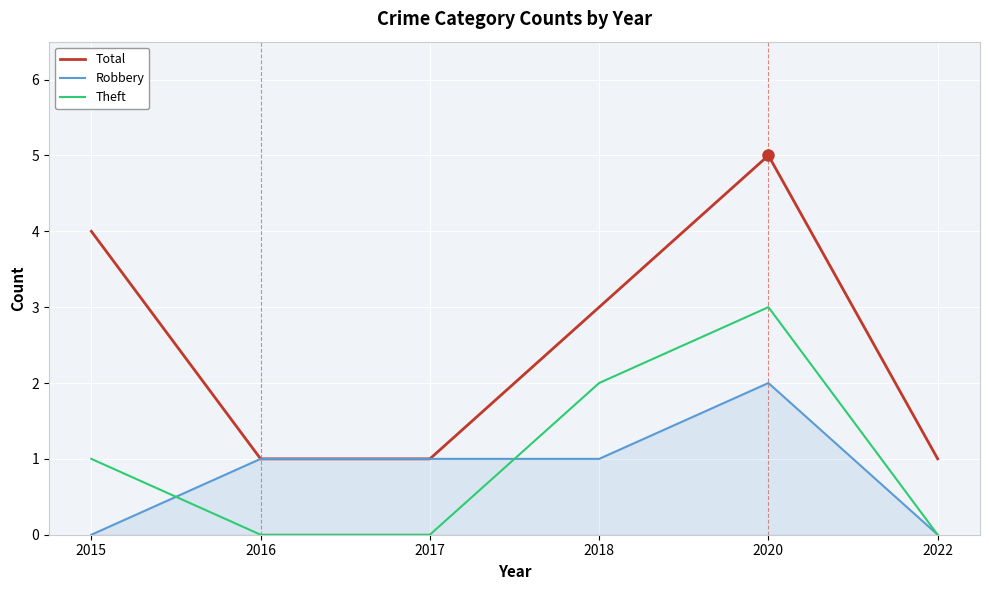

At 2020, list the series in order from smallest to largest.

Robbery, Theft, Total